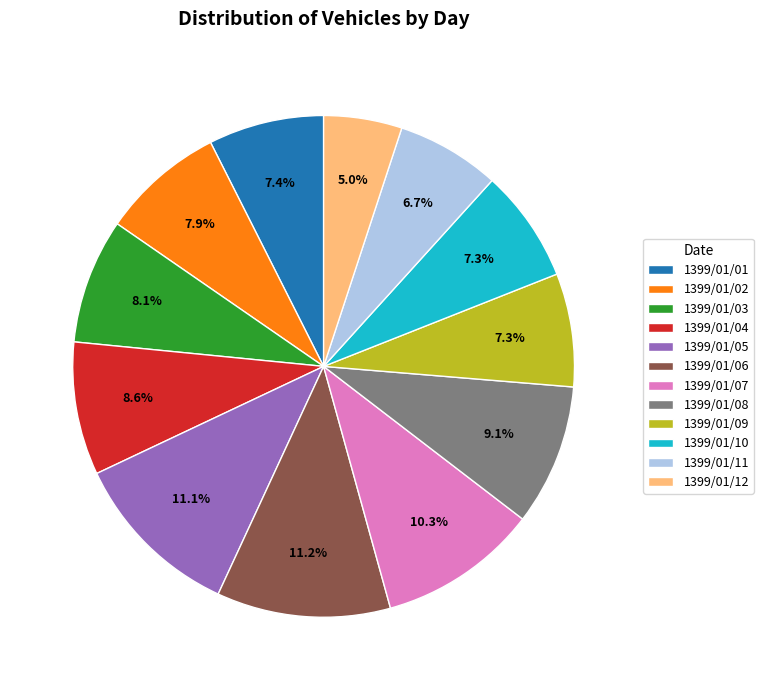

To the nearest percent, what portion does 1399/01/07 represent?

10%